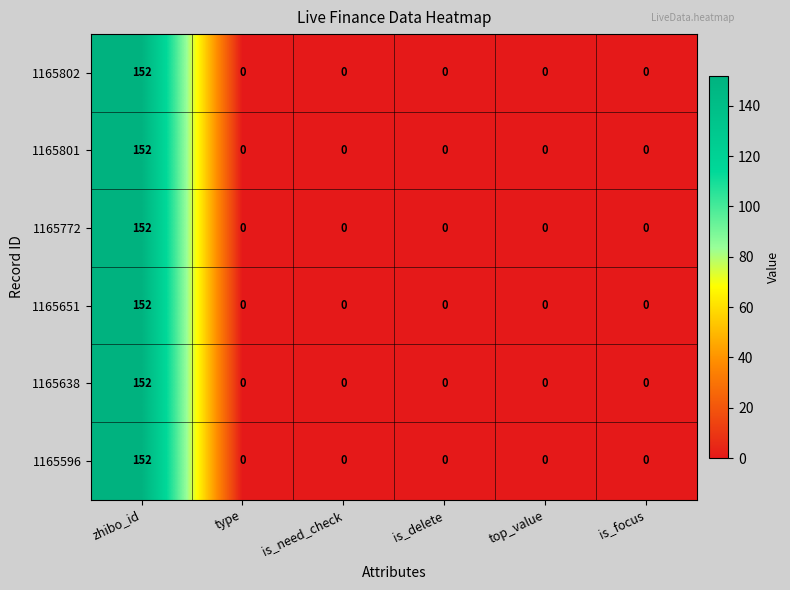

How many categories are shown in the chart?

6